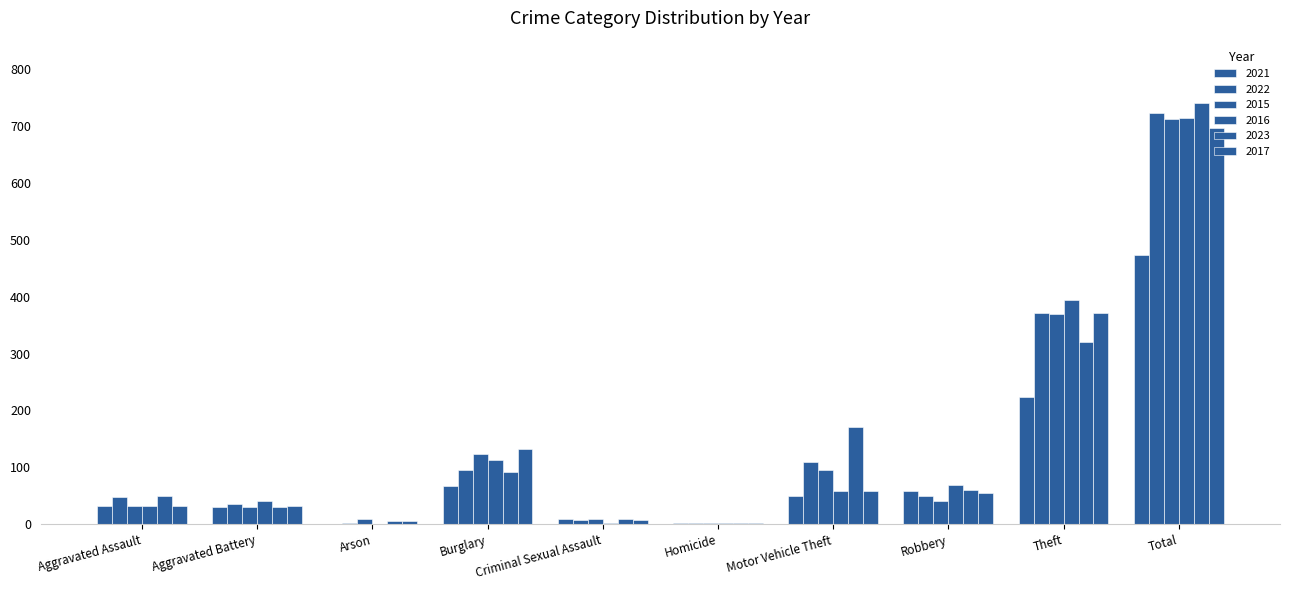

Rank the categories by 2023 value from lowest to highest.

Homicide, Arson, Criminal Sexual Assault, Aggravated Battery, Aggravated Assault, Robbery, Burglary, Motor Vehicle Theft, Theft, Total